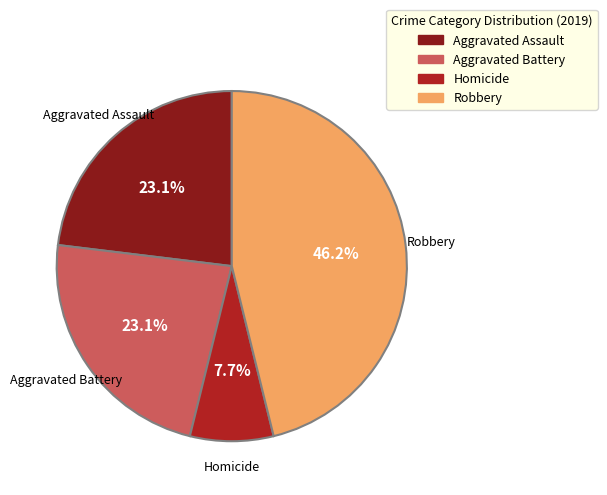

Is there a majority slice in this chart?

No